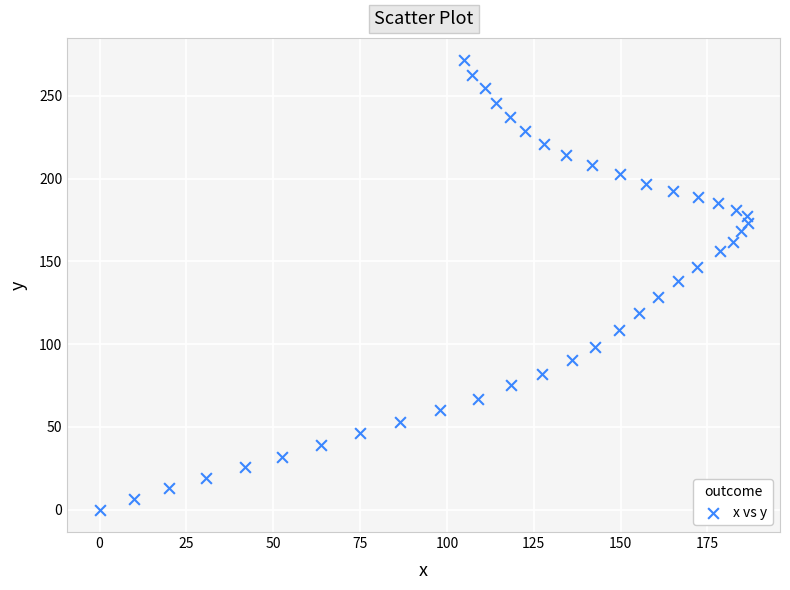

What Y value in the scatter plot is closest to 135?

138.1